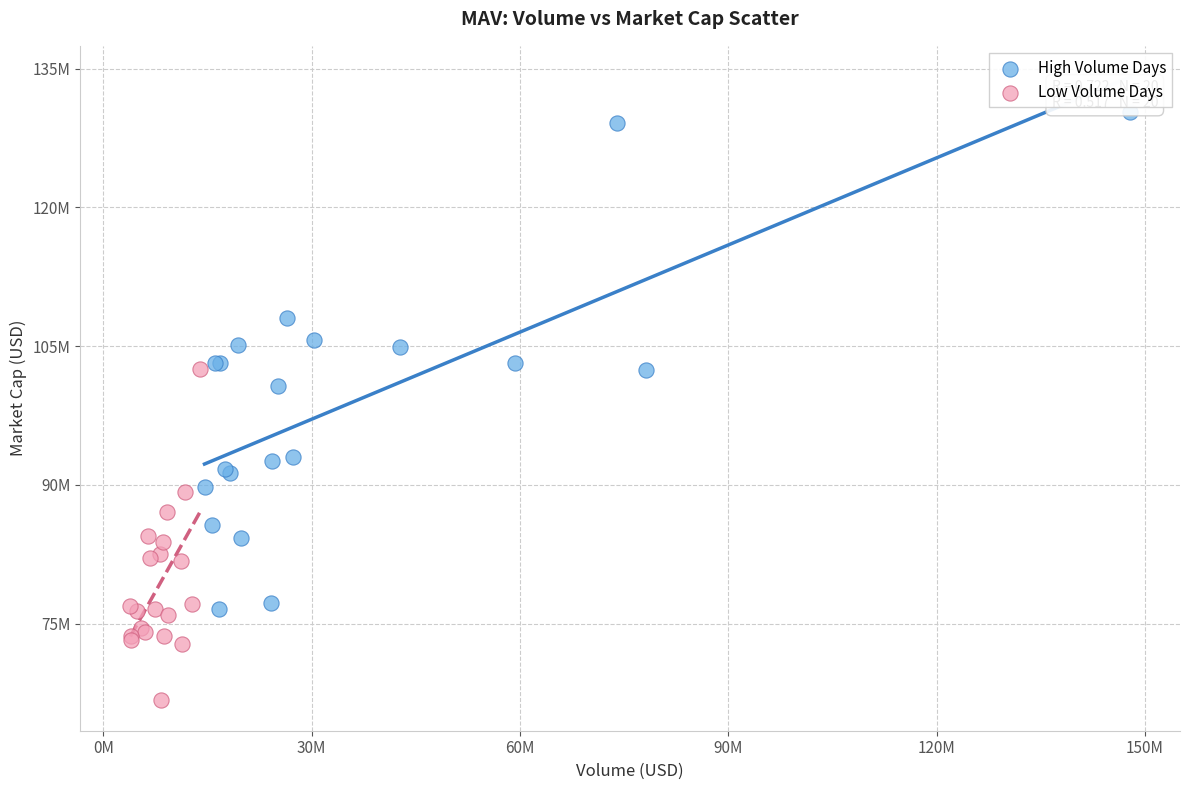

Which series contains the highest Y value?

High Volume Days